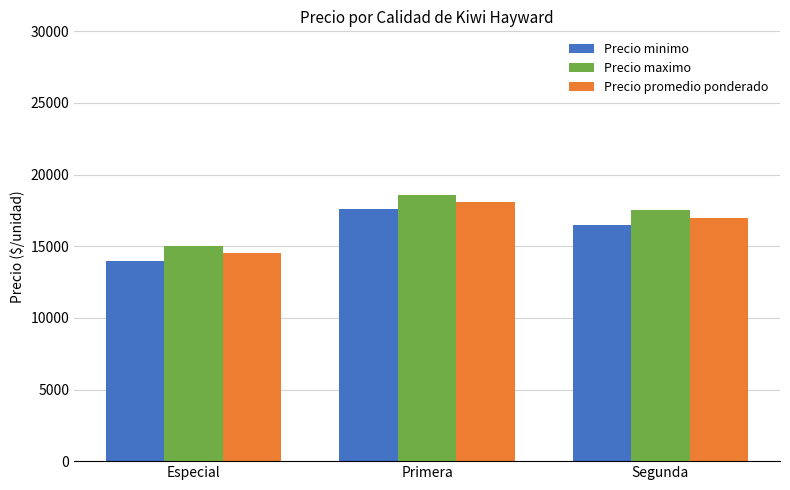

What position from the right is Primera?

2